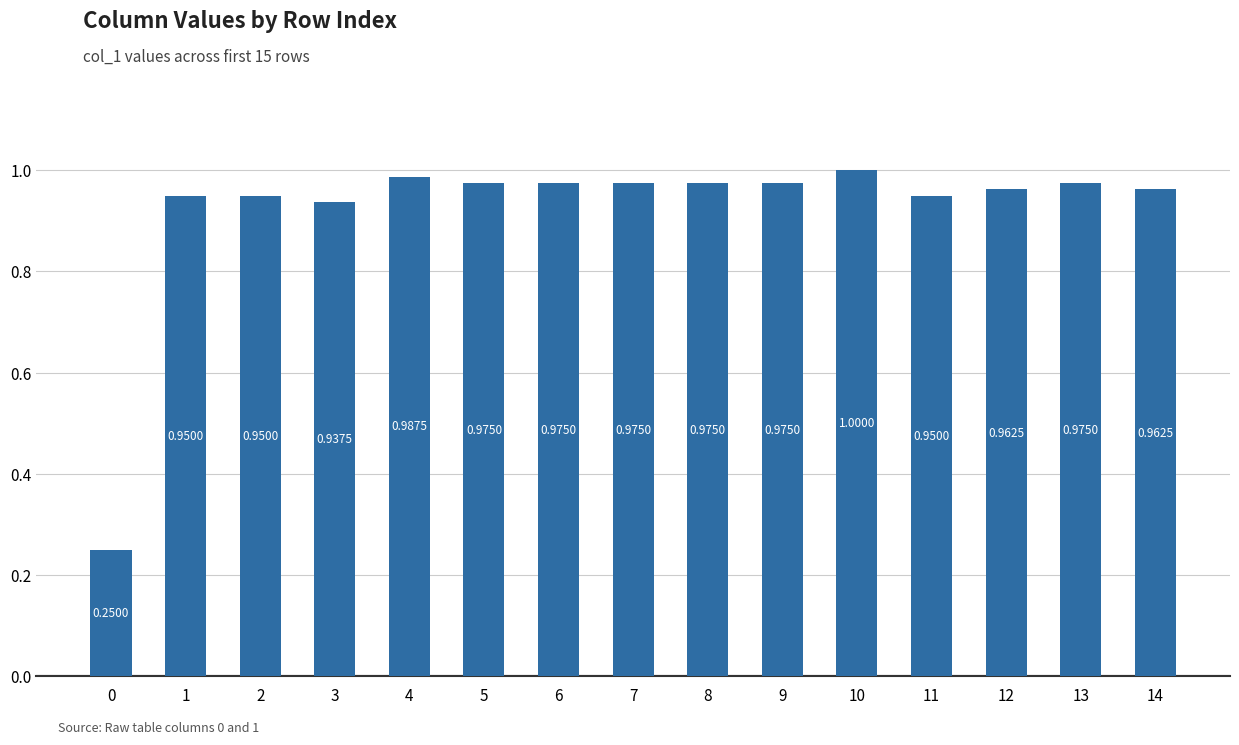

What is the sum of the values at 2 and 4?

1.9